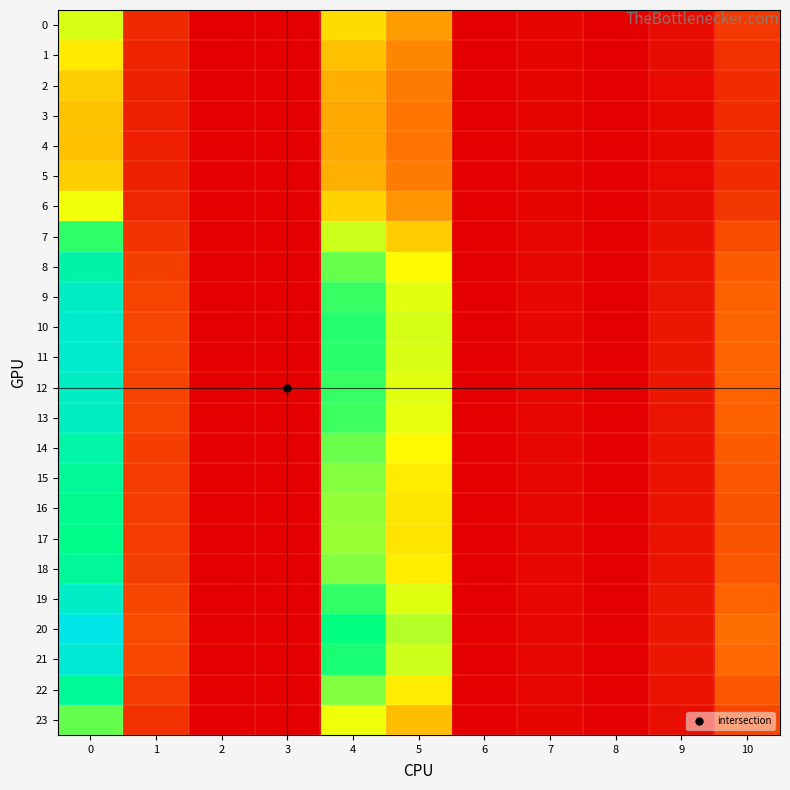

Which series has the largest total across all categories?

20